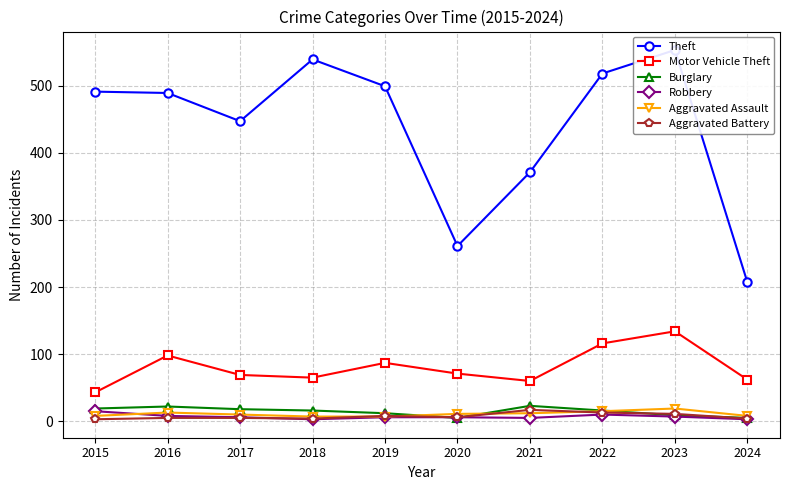

List the labels in order of Theft value, smallest first.

2024, 2020, 2021, 2017, 2016, 2015, 2019, 2022, 2018, 2023